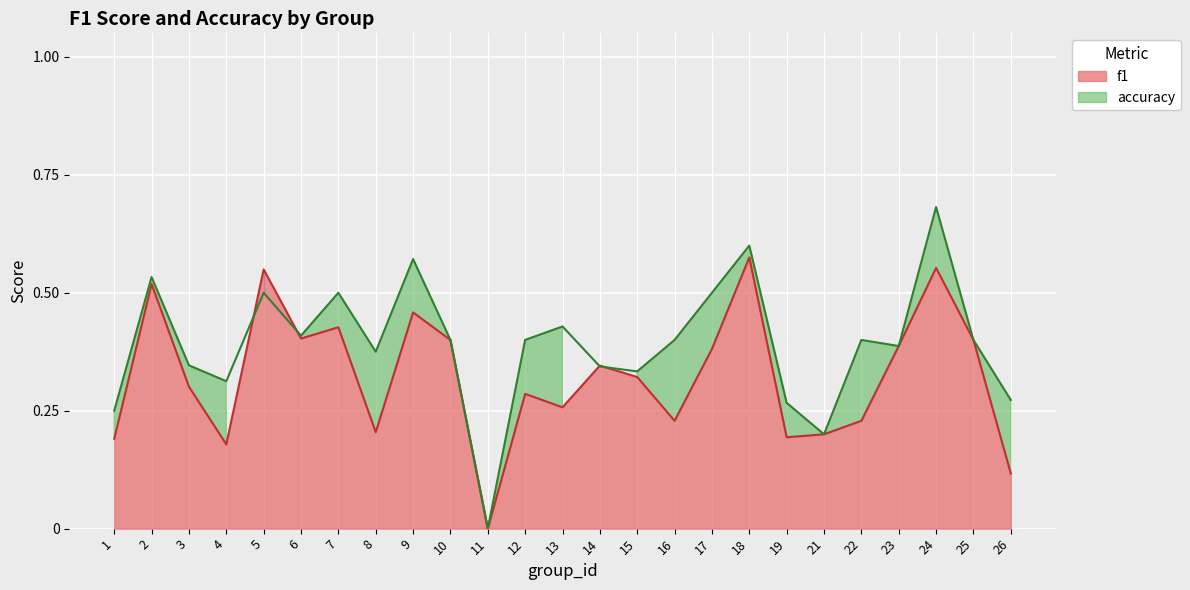

Is it true that f1 equals 0.6 at 24?

True